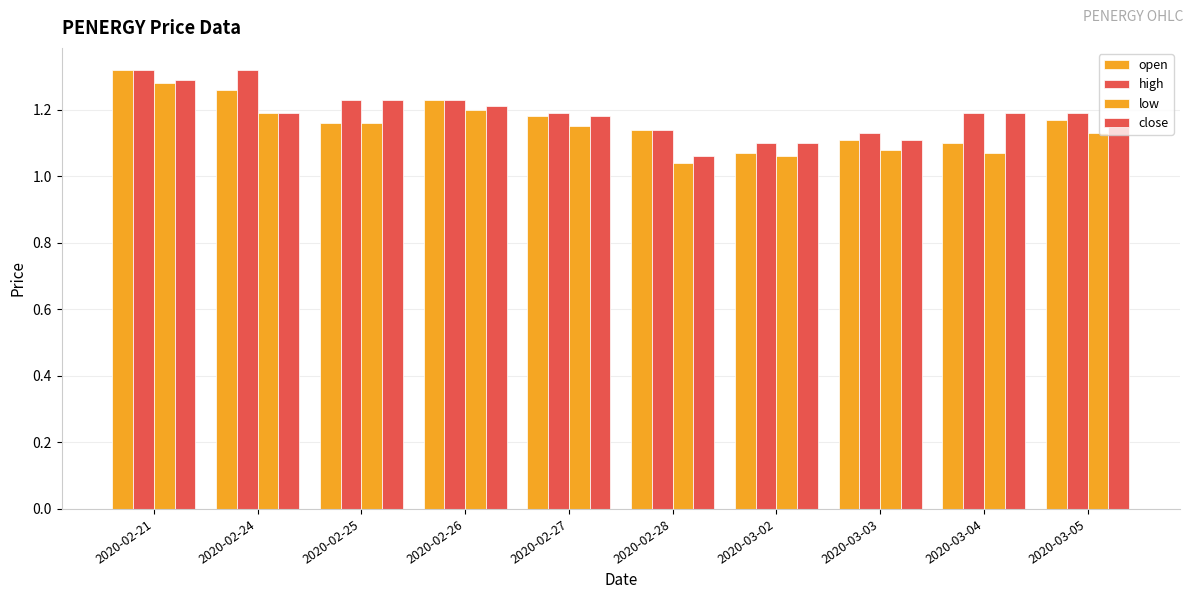

What is the total value across all series at 2020-03-02?

4.3